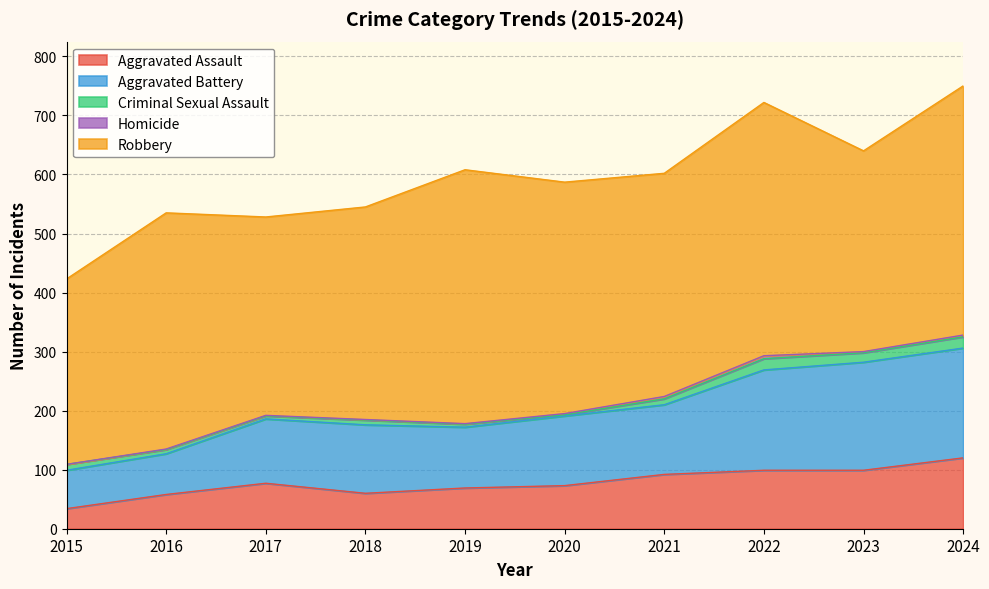

How many values in the Aggravated Battery series are below 118?

5